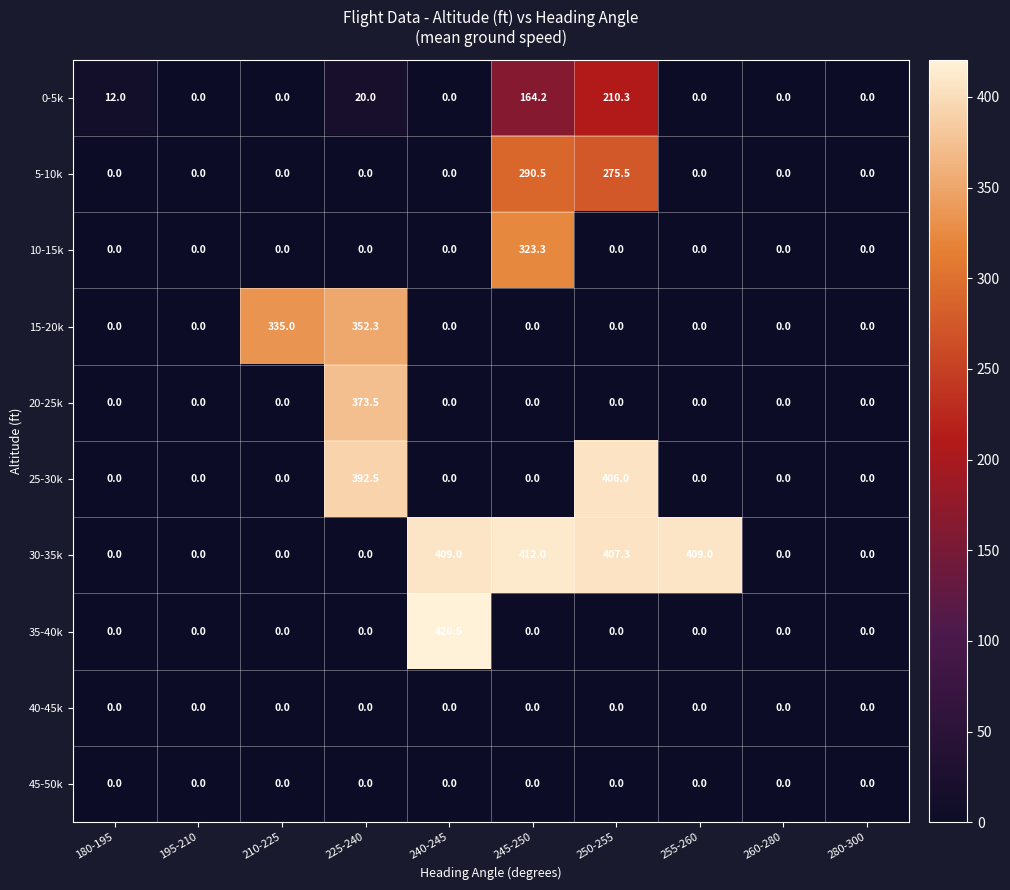

What is the maximum value for 30-35k?

412.0